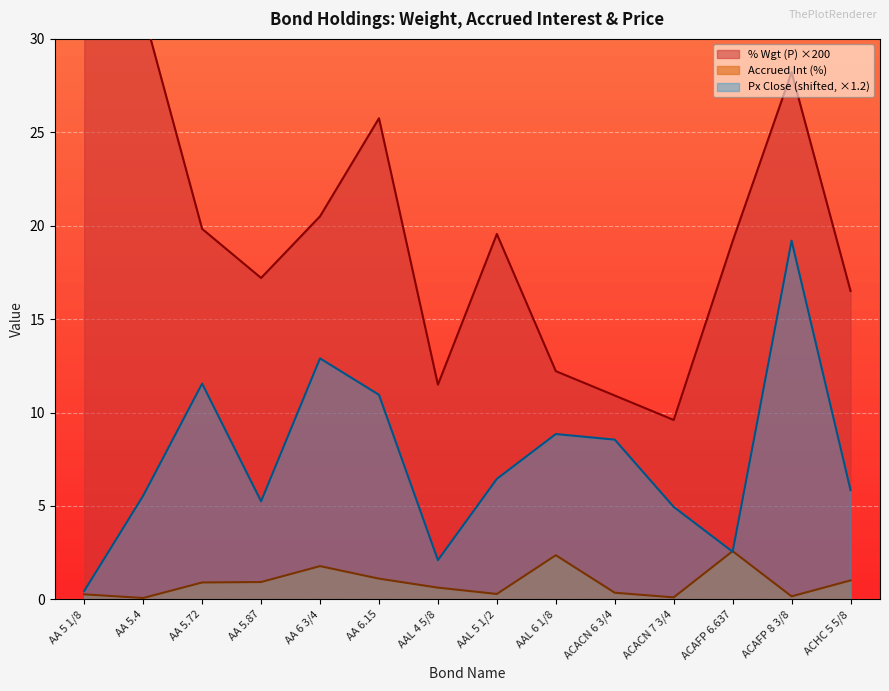

What is the value of the Px Close (P) point at the 10th from the left?

8.5